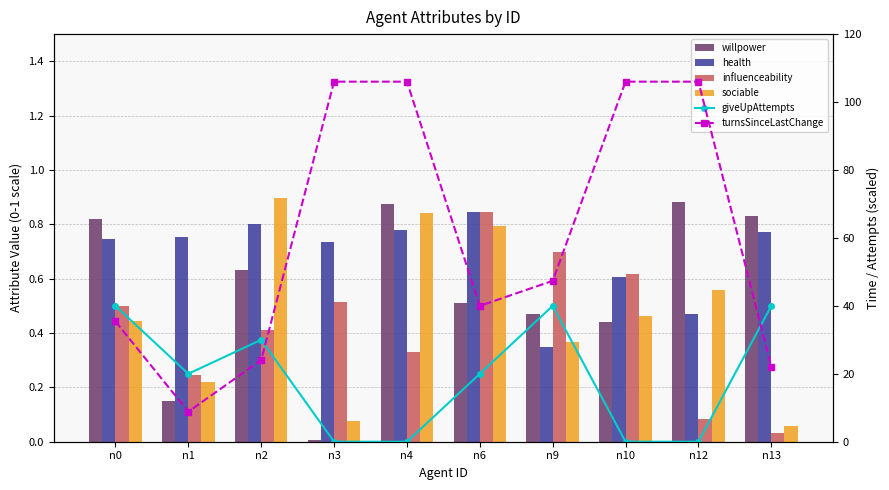

Which series has the widest spread of values?

turnsSinceLastChange